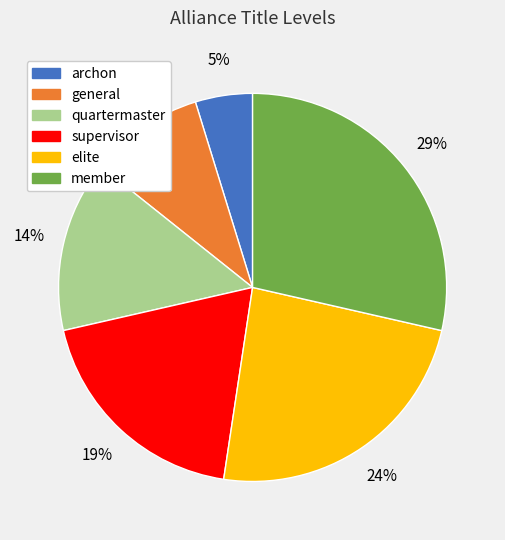

What percentage is the elite slice, to the nearest percent?

24%